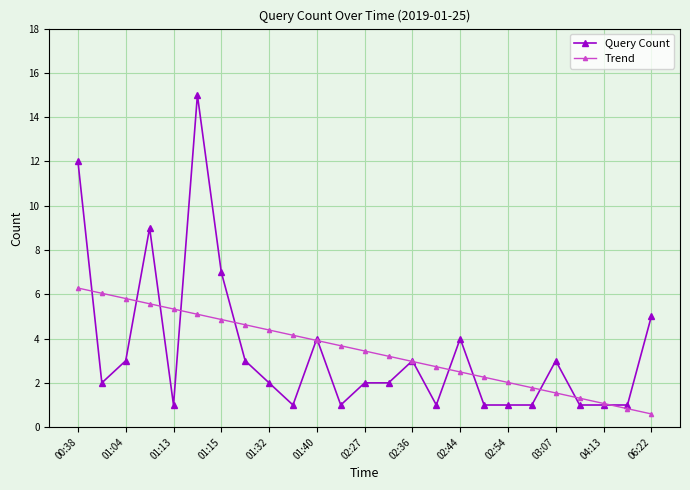

What is the highest value of the Query Count series?

15.0